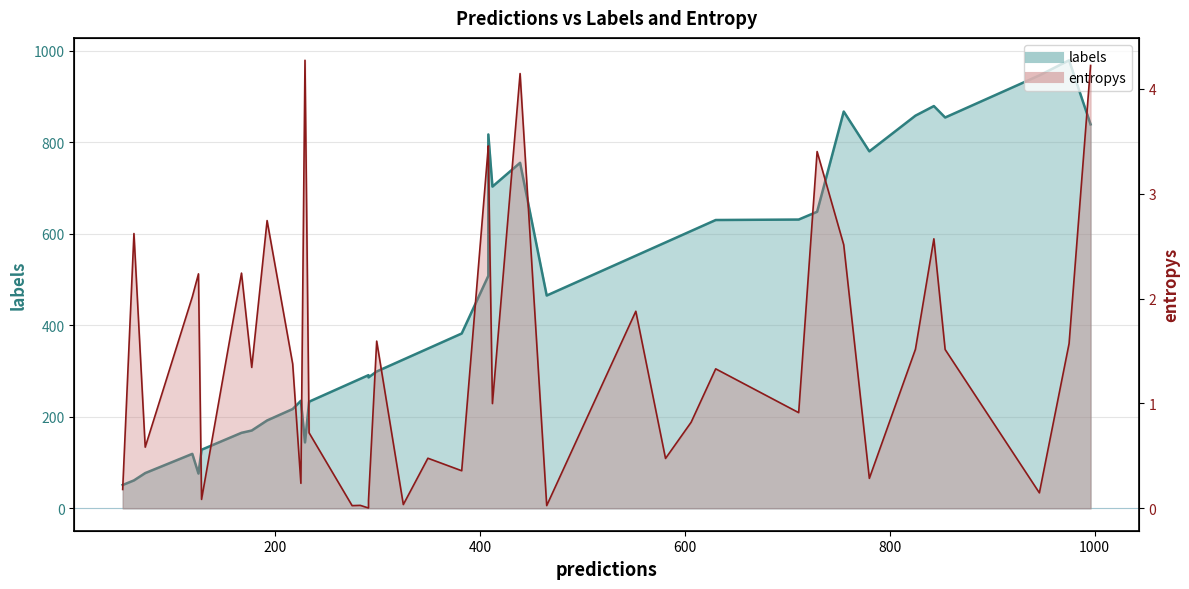

Rank the series by their maximum value, from highest to lowest.

labels_line, entropys_line